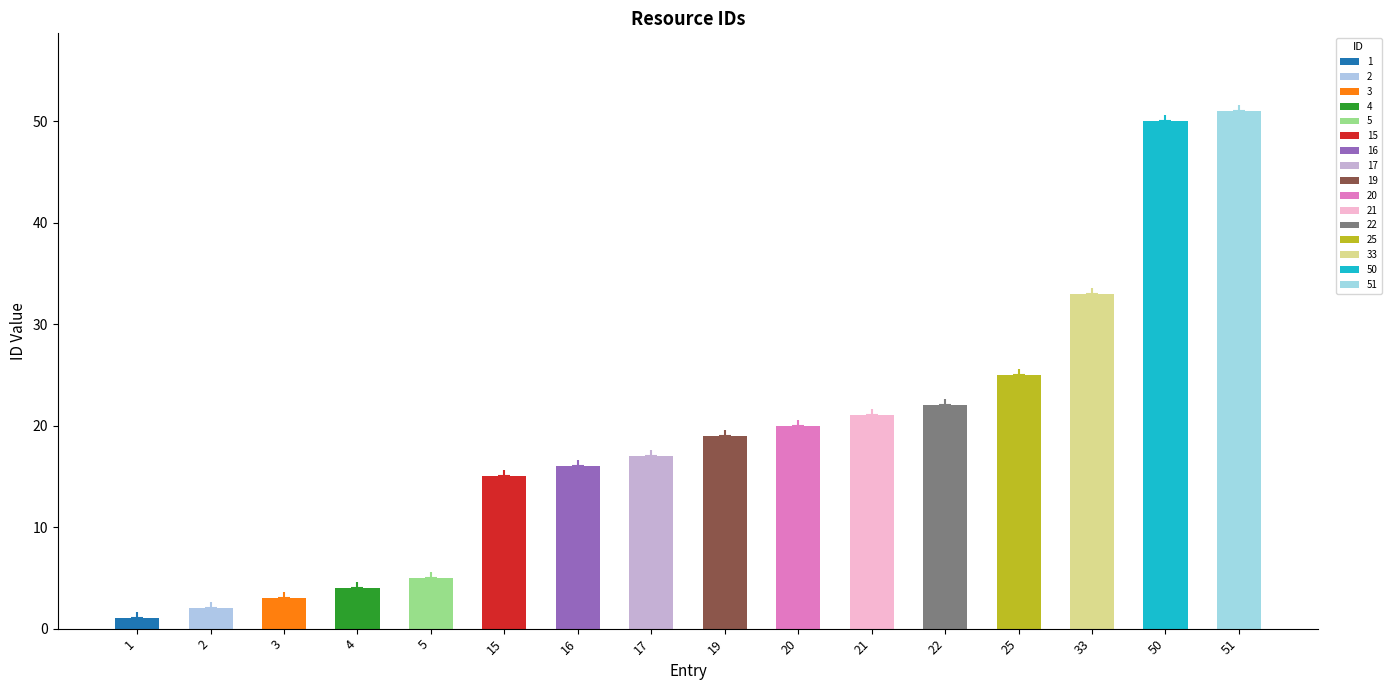

How many data points are above 19?

7